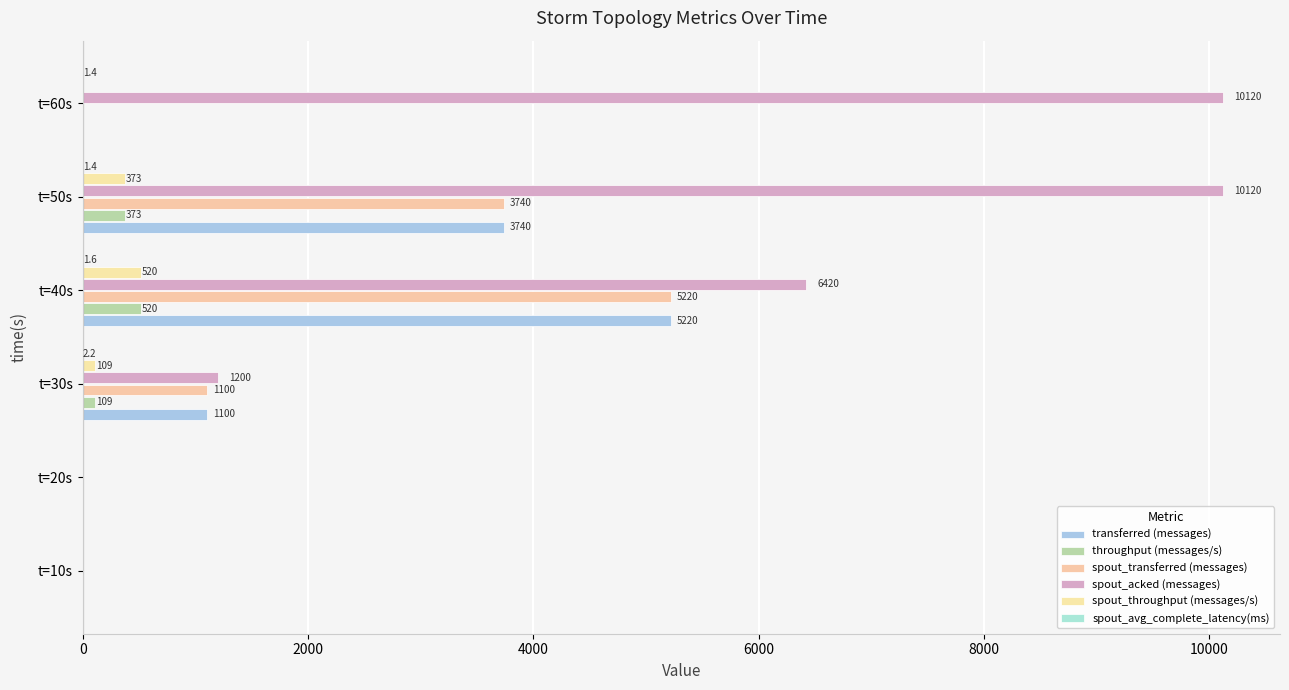

How many categories are shown in the chart?

6